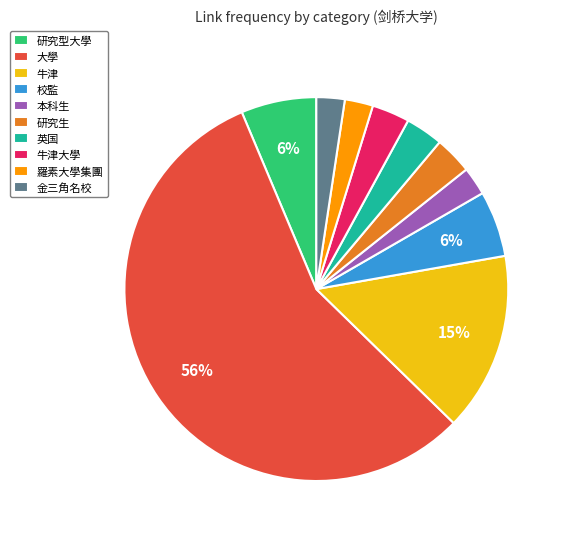

To the nearest percent, what portion does 本科生 represent?

2%